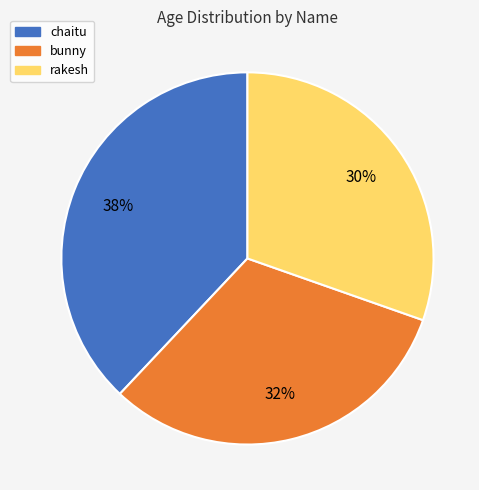

Is it true that rakesh is 30% of the pie?

True